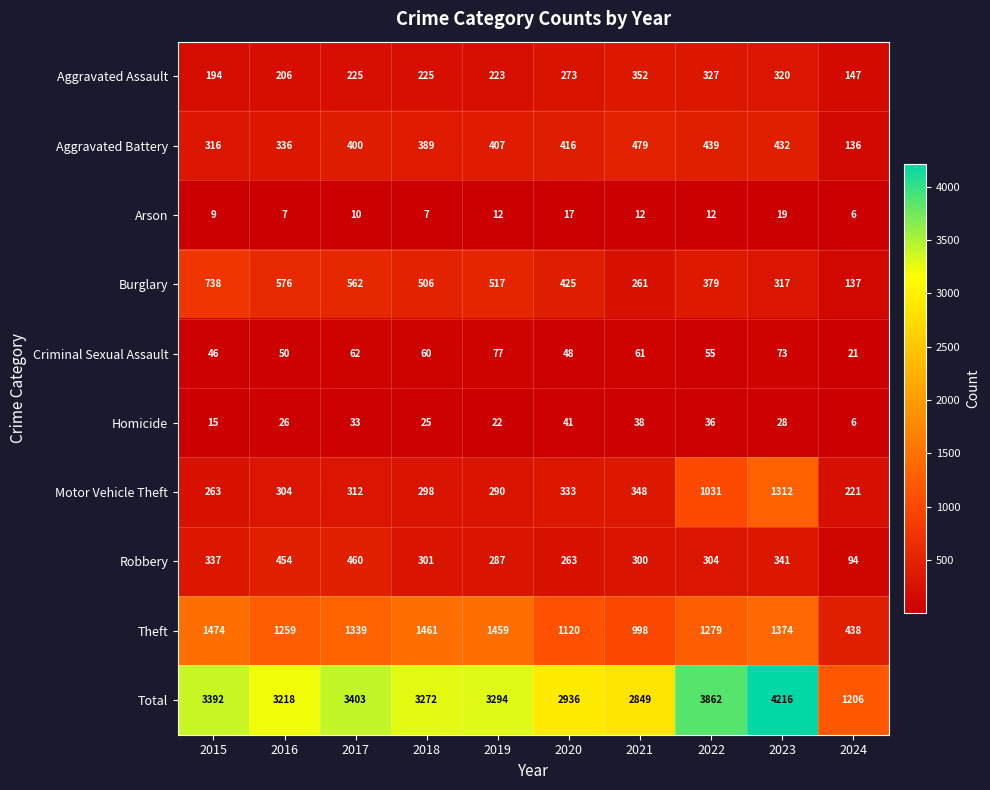

What is the difference between the highest and lowest values at 2022?

3850